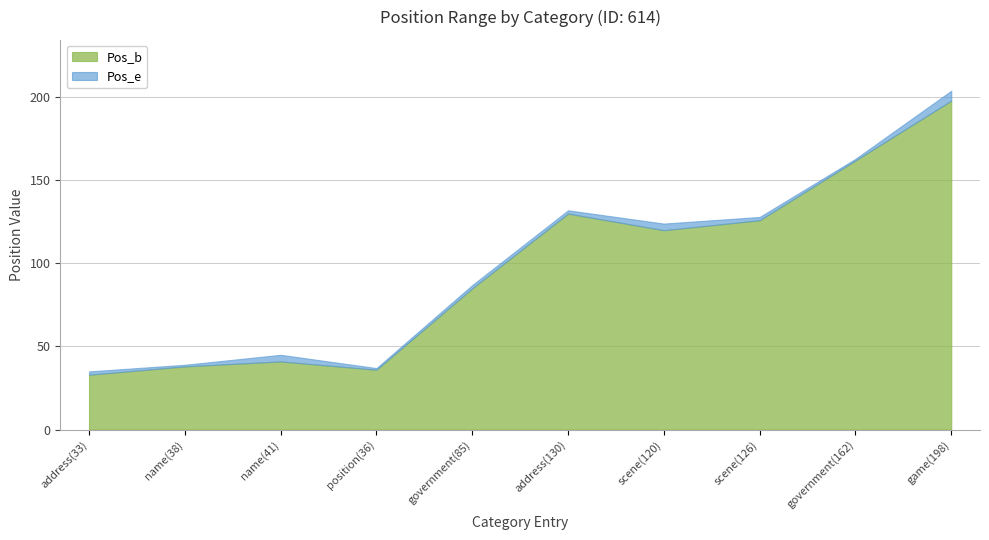

What is the difference between the Pos_e values at address(130) and position(36)?

95